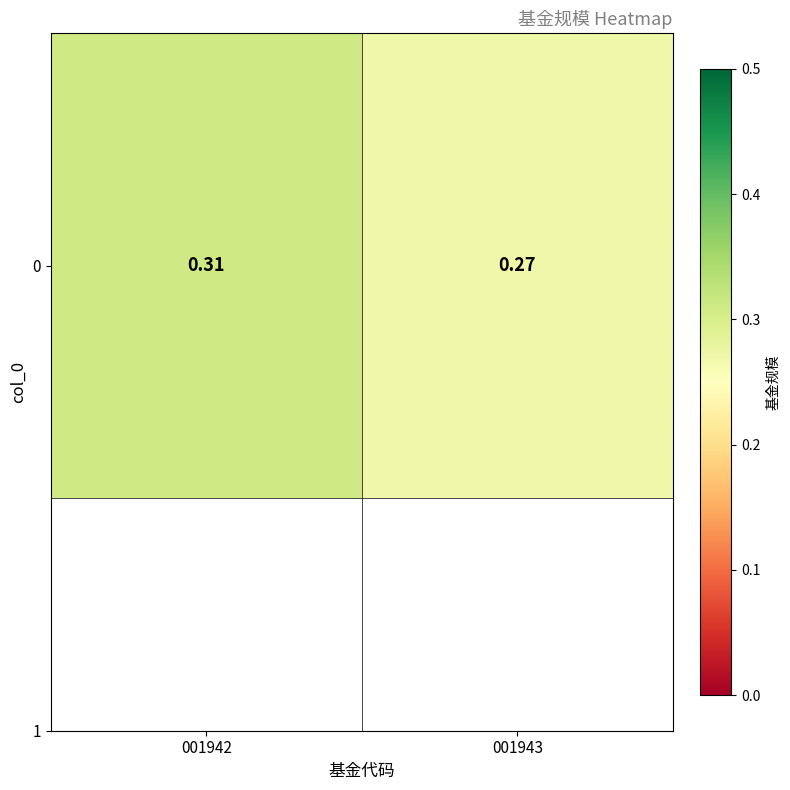

What is the minimum value shown in the chart?

0.3